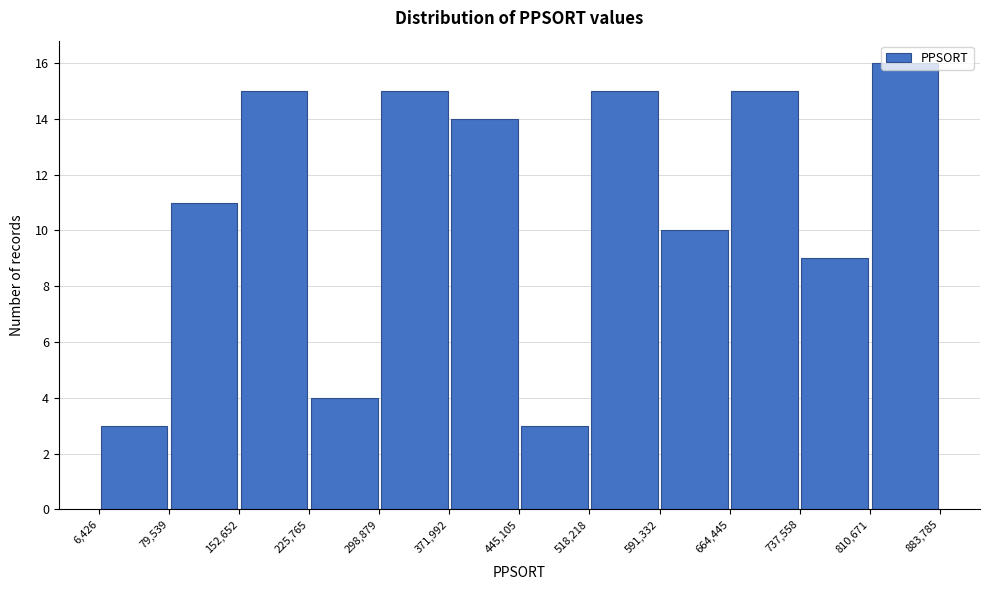

How tall is the bar that spans 6,426 to 79,539 on the x-axis? The values are not printed on the chart, so give them approximately, as read against the axis.

3